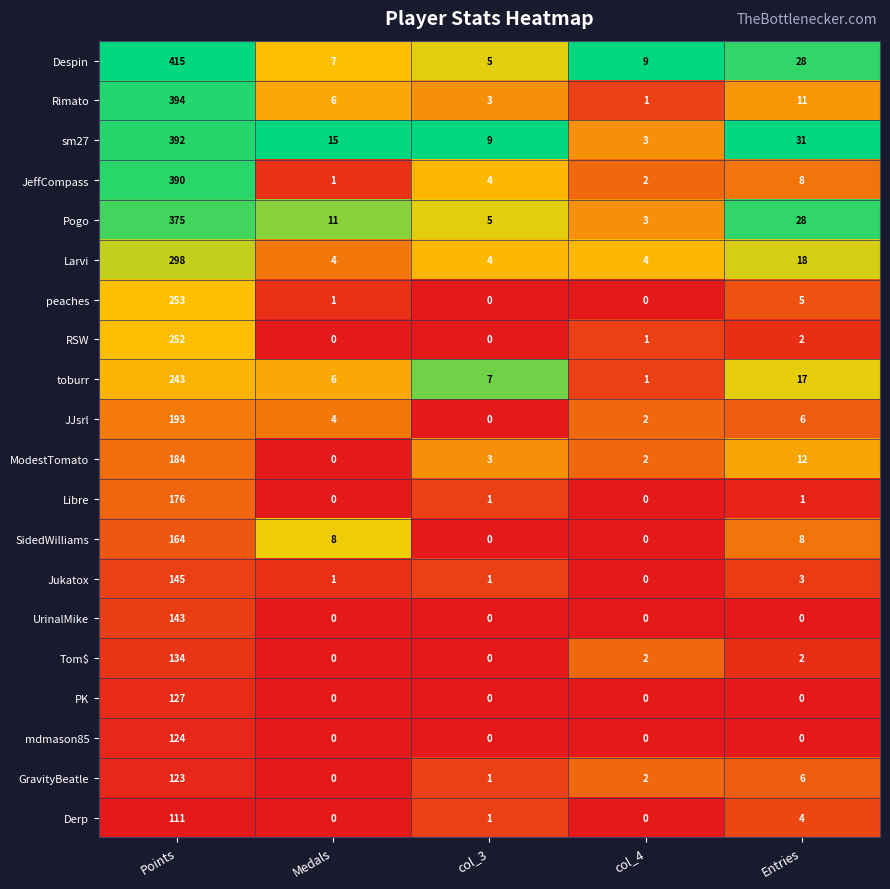

True or false: peaches has a value of 1 at Medals.

True